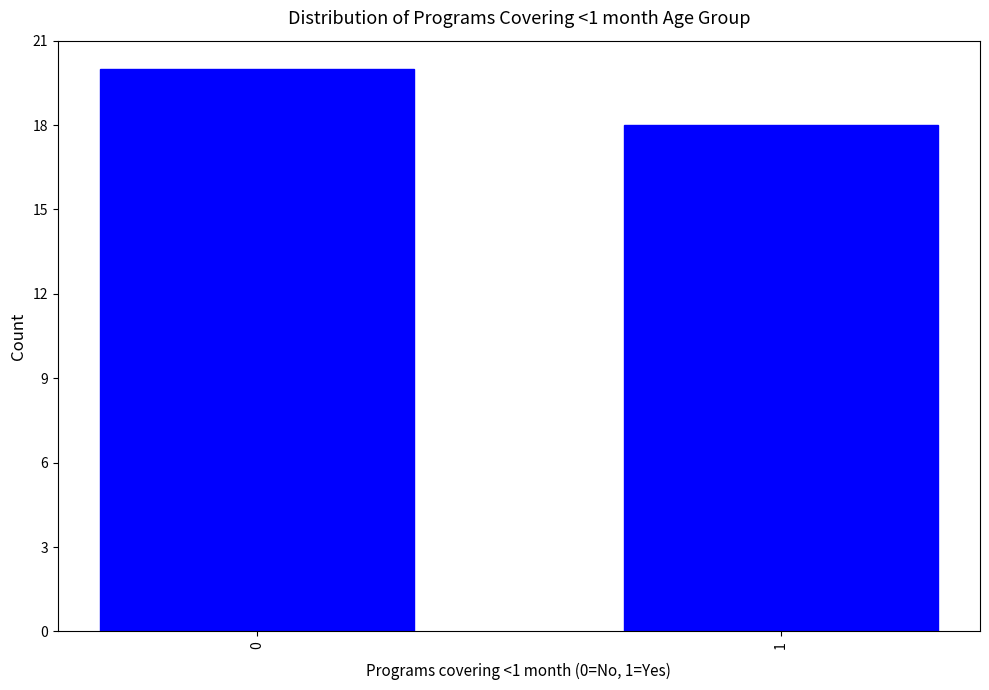

Reading left to right, what are all the values shown in this chart?

20	18